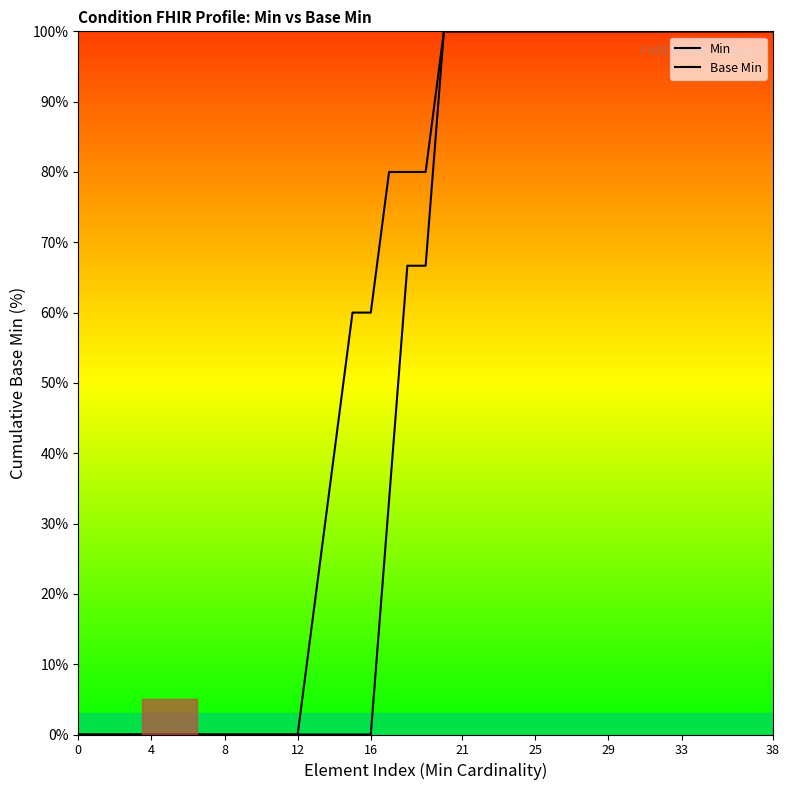

True or false: Min and Base Min cross at least once.

False